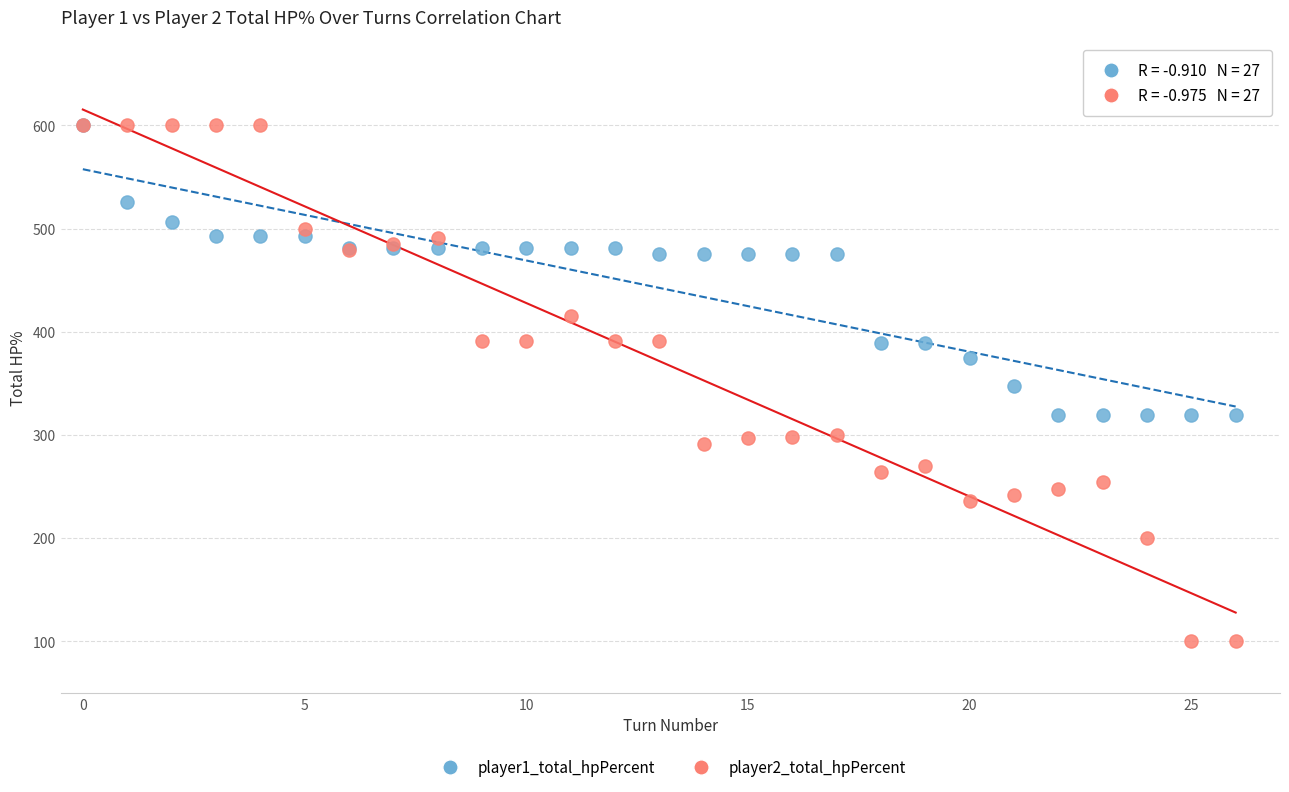

Which series contains the lowest Y value?

player2_total_hpPercent